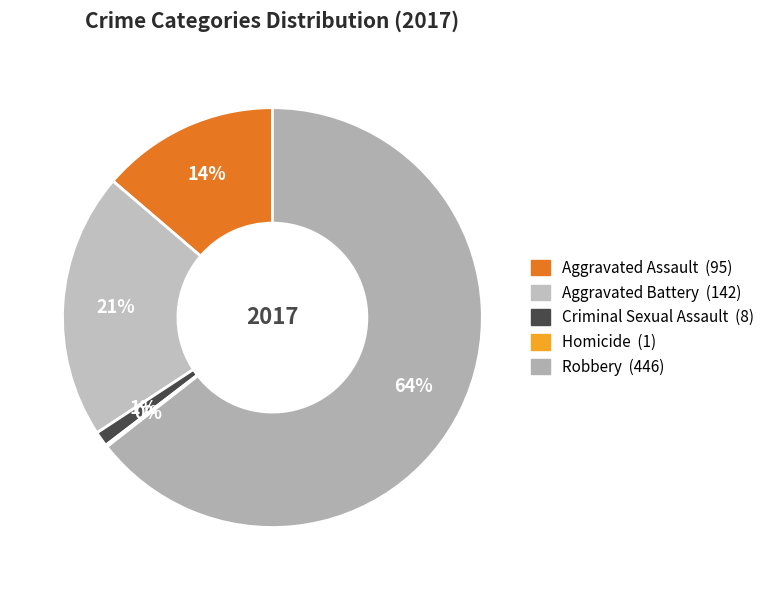

Is it true that Criminal Sexual Assault is 11% of the pie?

False